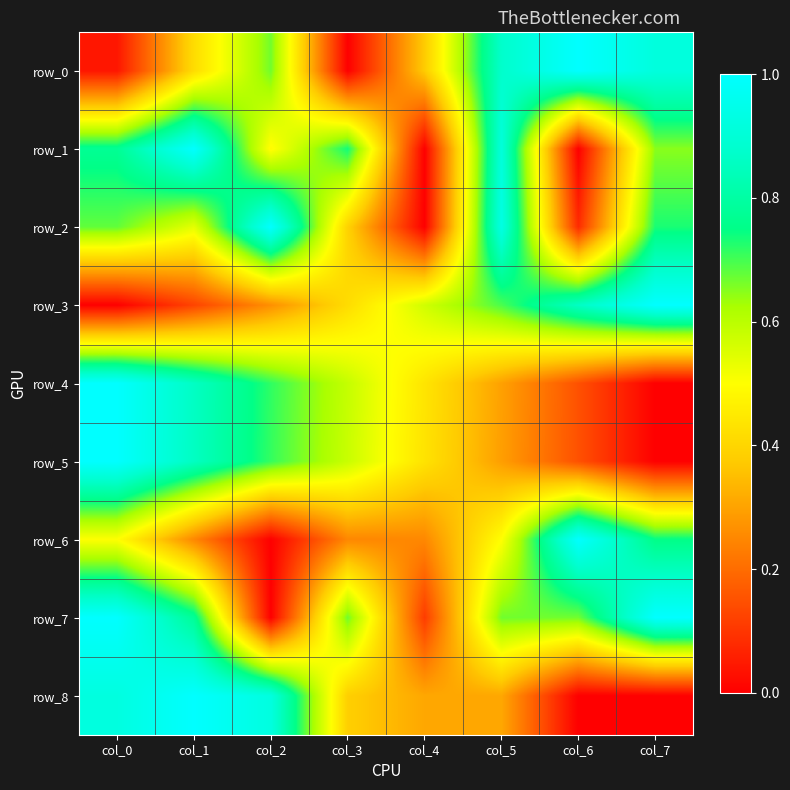

Is it true that row_0 equals 0.3 at col_7?

False